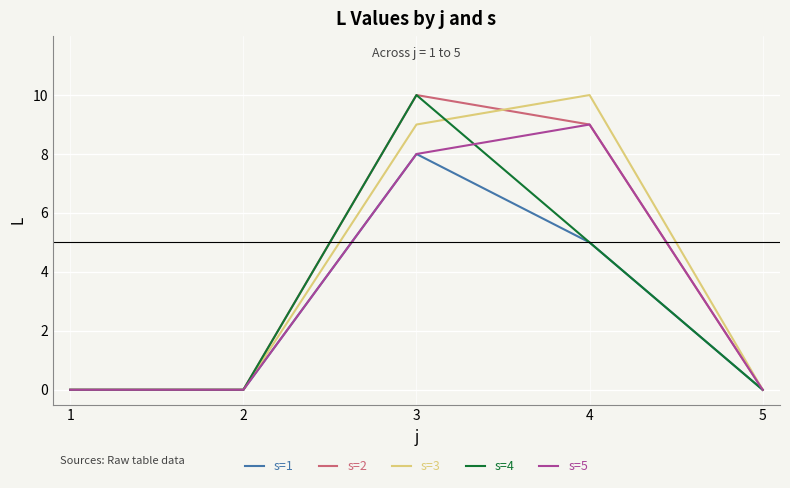

Reading left to right, extract all data points from this chart.

s=1: 0	0	8	5	0
s=2: 0	0	10	9	0
s=3: 0	0	9	10	0
s=4: 0	0	10	5	0
s=5: 0	0	8	9	0